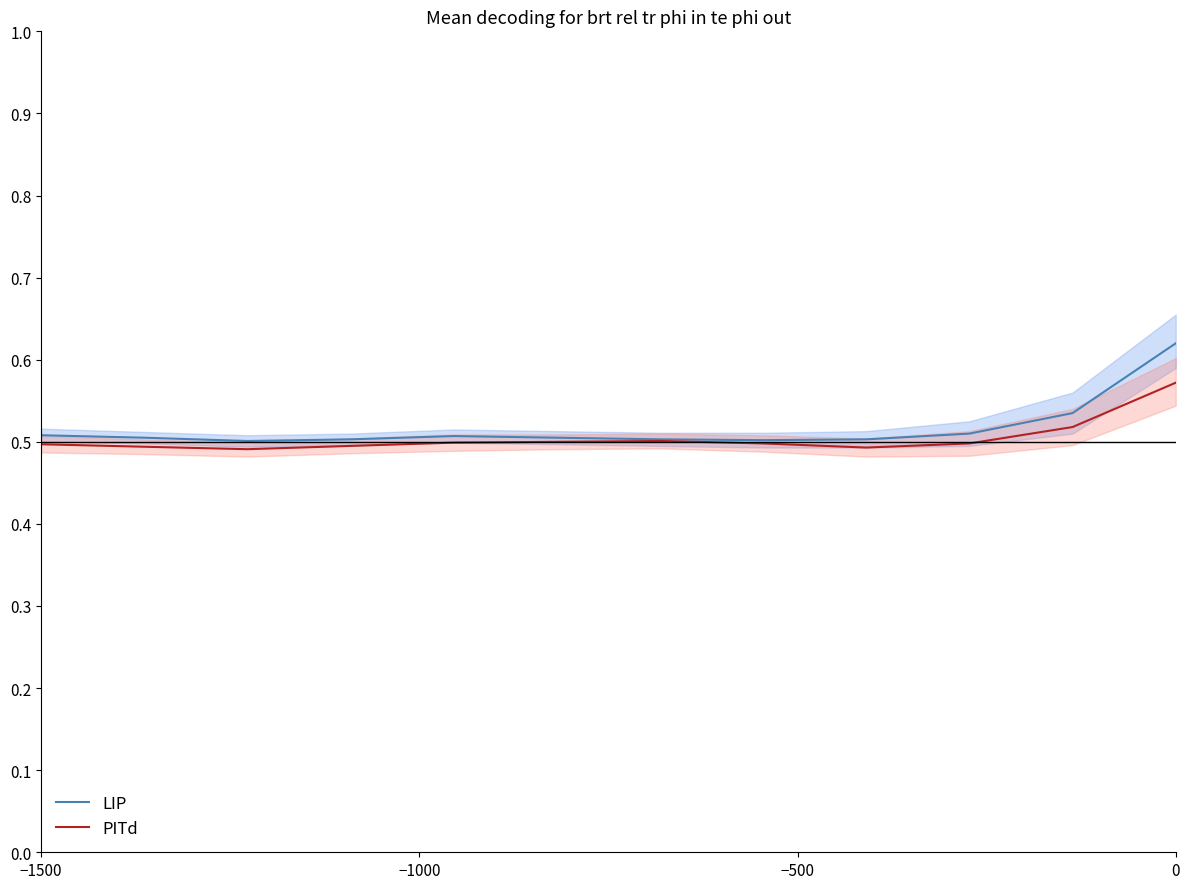

The PITd series shows 0.8 at −1500. True or false?

False